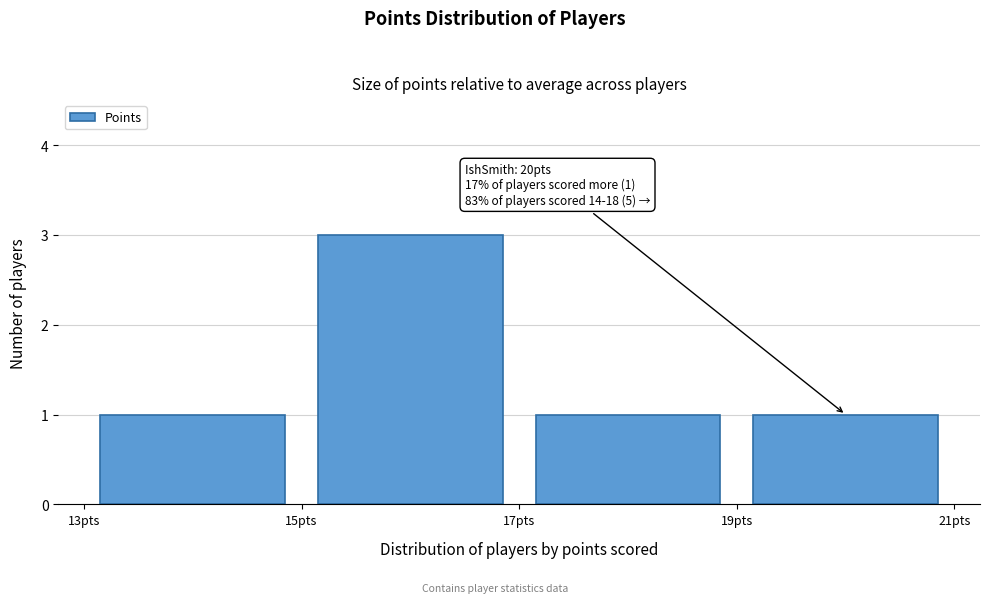

Which range on the x-axis has the tallest bar?

15 to 17